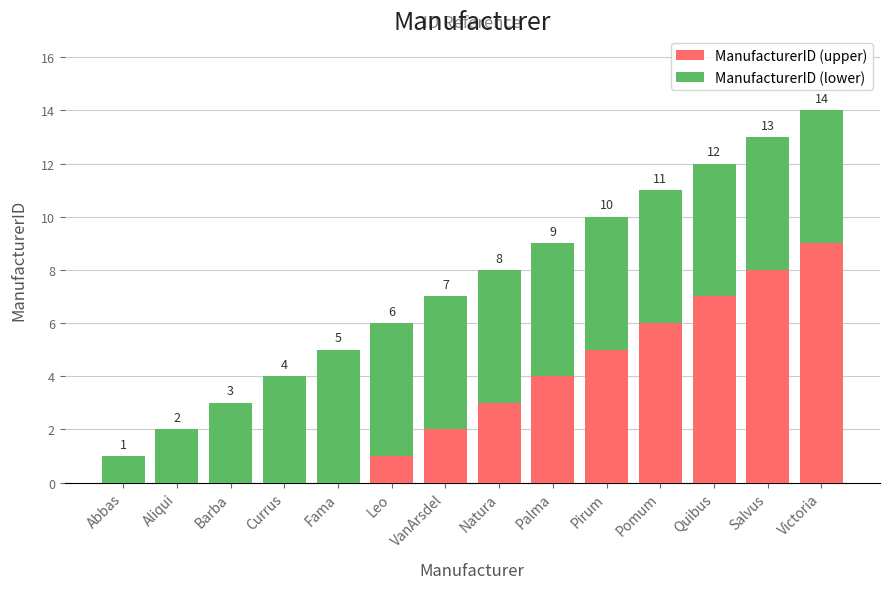

What is the sum of all ManufacturerID (upper) values?

45